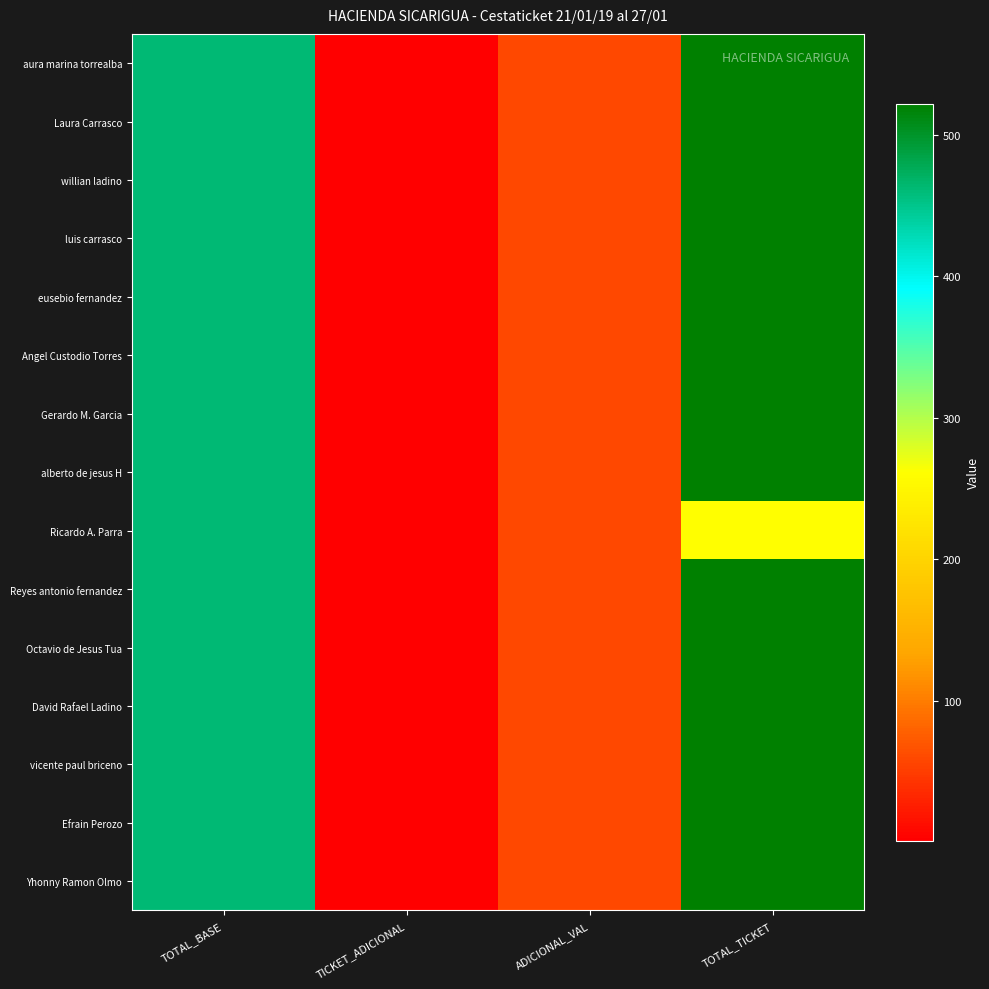

Which series has the widest spread of values?

aura marina torrealba